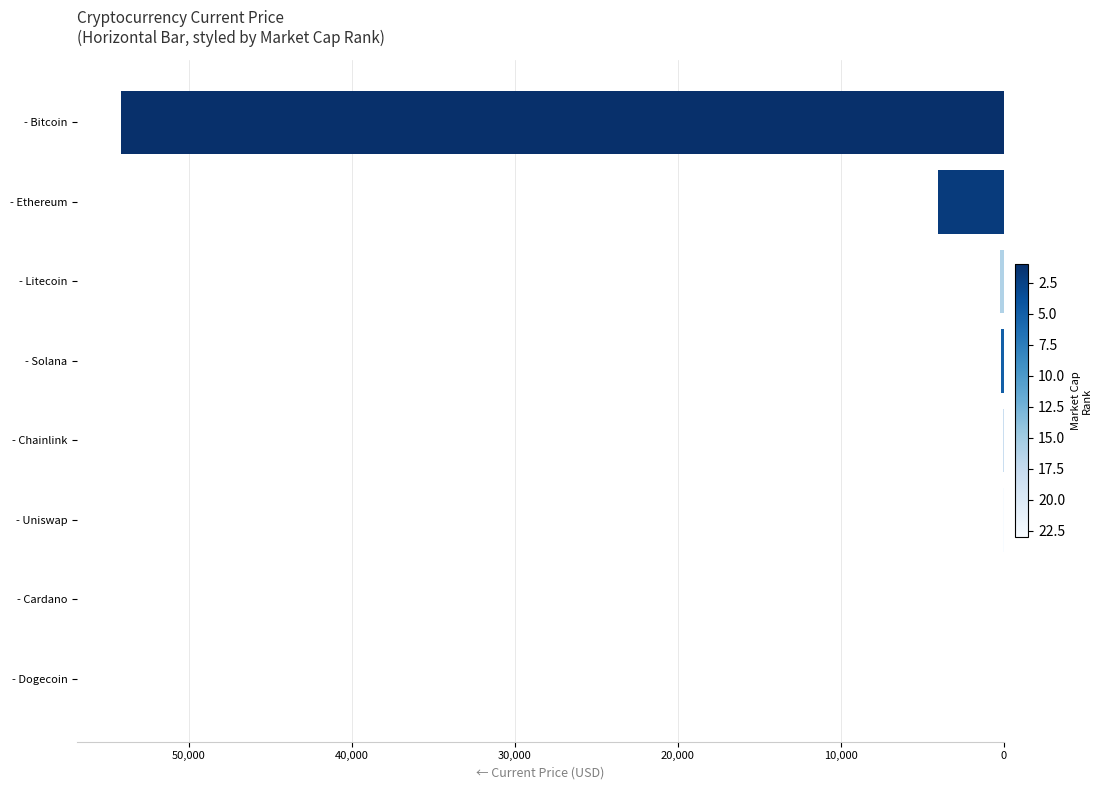

Are the bars horizontal?

Yes